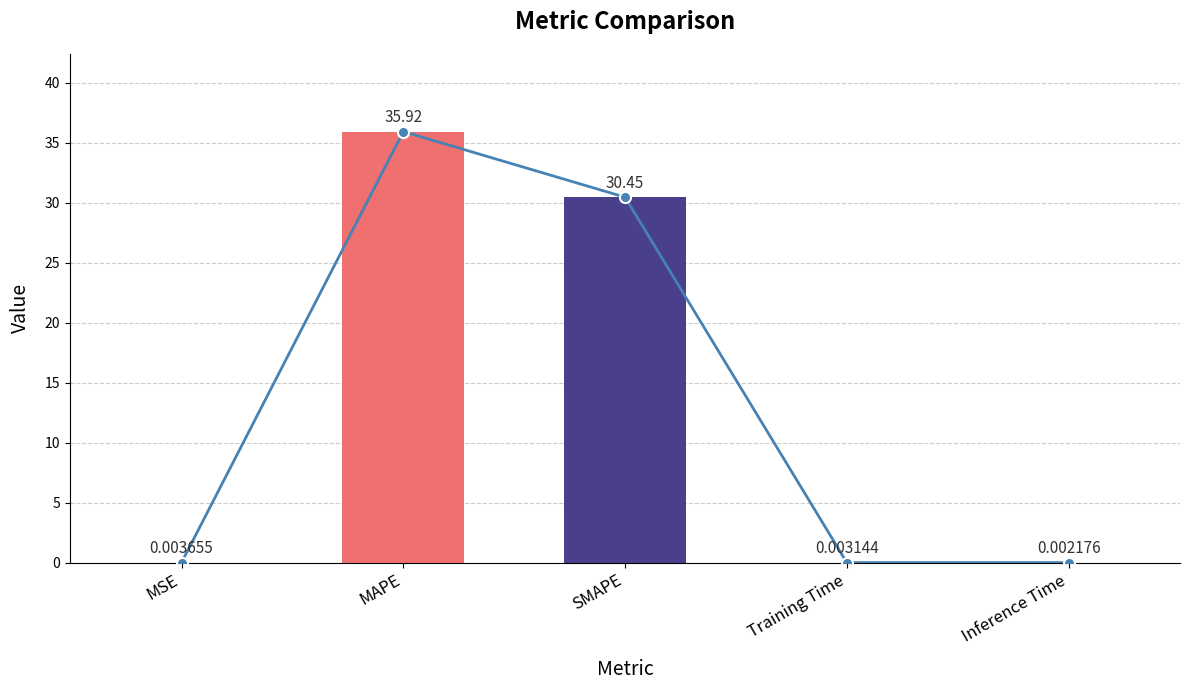

The value at Training Time is 0.0. True or false?

True